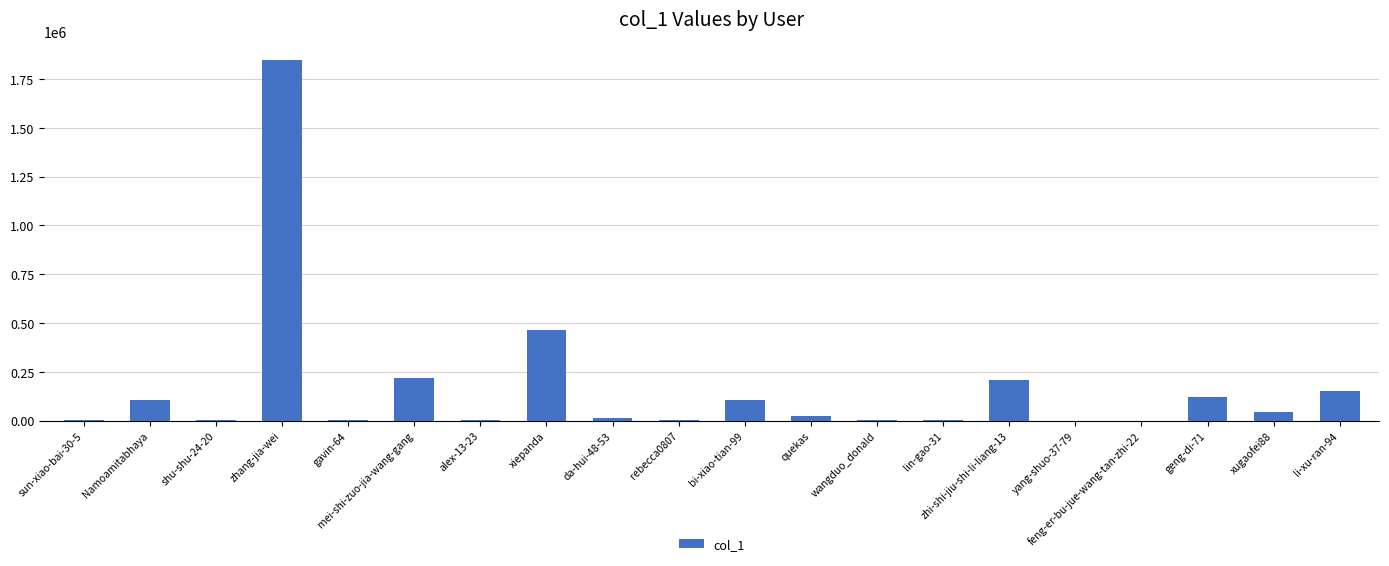

What is the average value?

166059